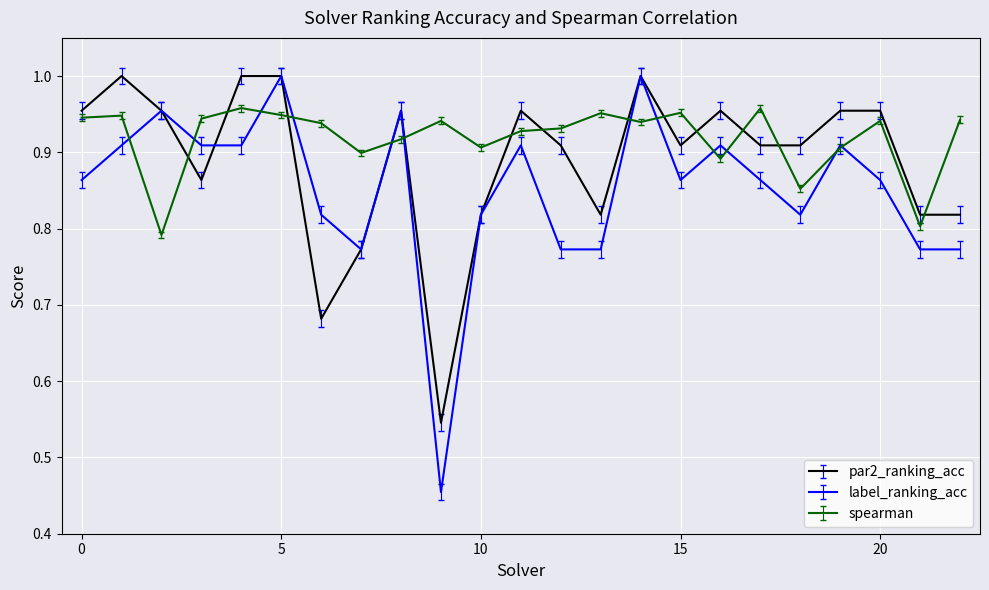

List the series in order of their overall mean, highest first.

spearman, par2_ranking_acc, label_ranking_acc